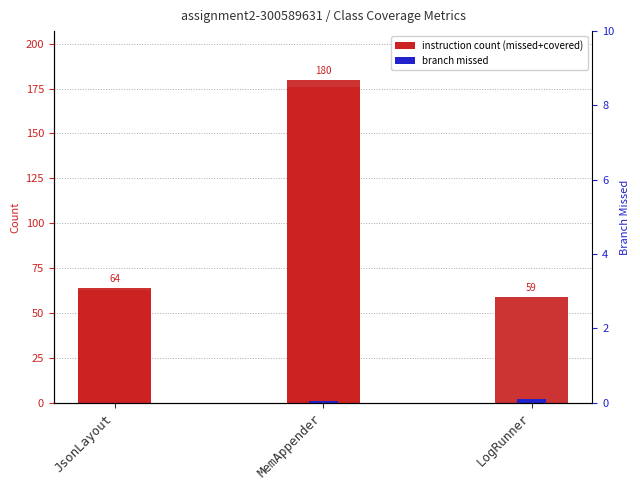

Reading right to left, extract all data points from this chart.

INSTRUCTION_COVERED: 0	176	63
INSTRUCTION_MISSED: 59	4	1
BRANCH_MISSED: 2	1	0